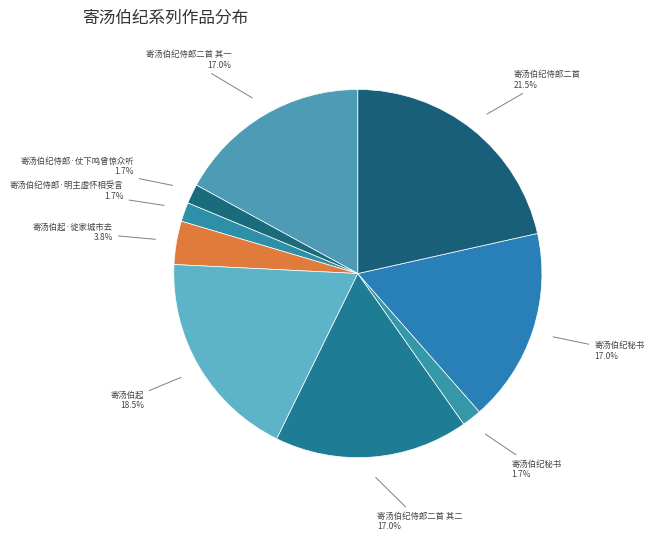

How many slices are in this pie chart?

9